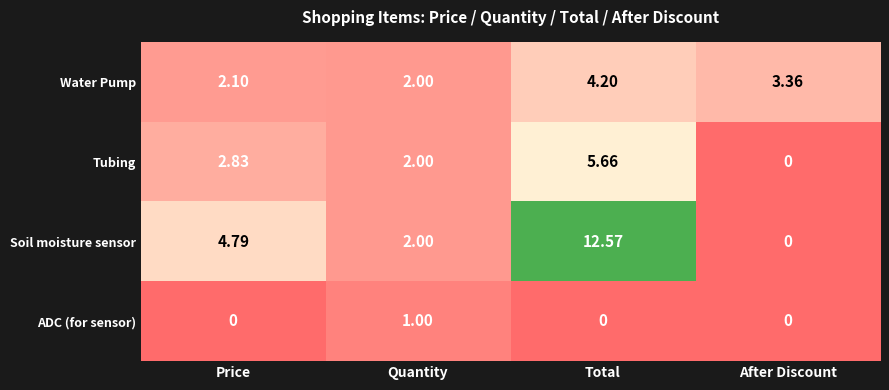

At which label does Water Pump reach its minimum?

Quantity